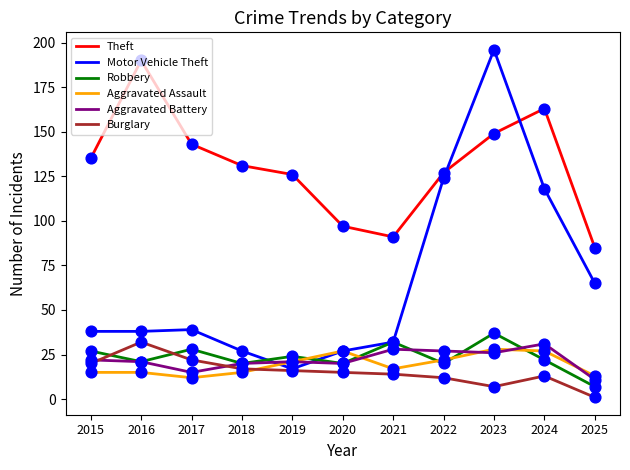

At how many categories does at least one series exceed 139?

4